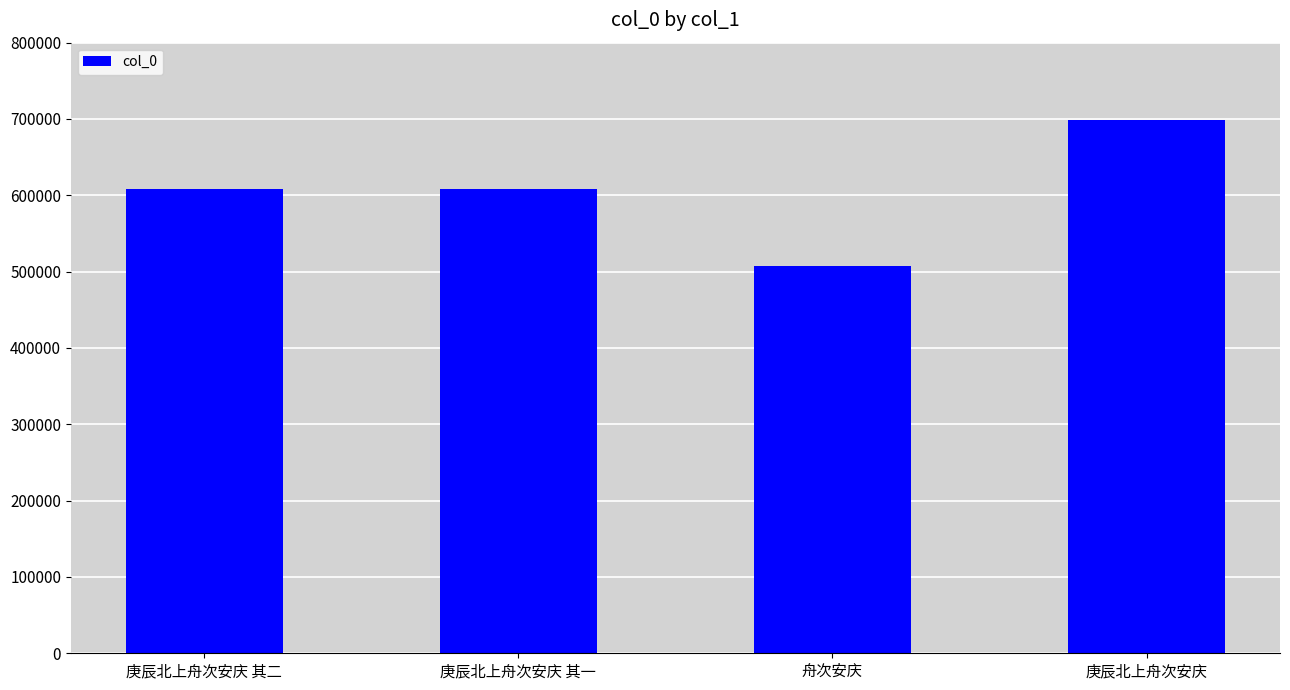

What is the label of the 3rd bar from the left?

舟次安庆